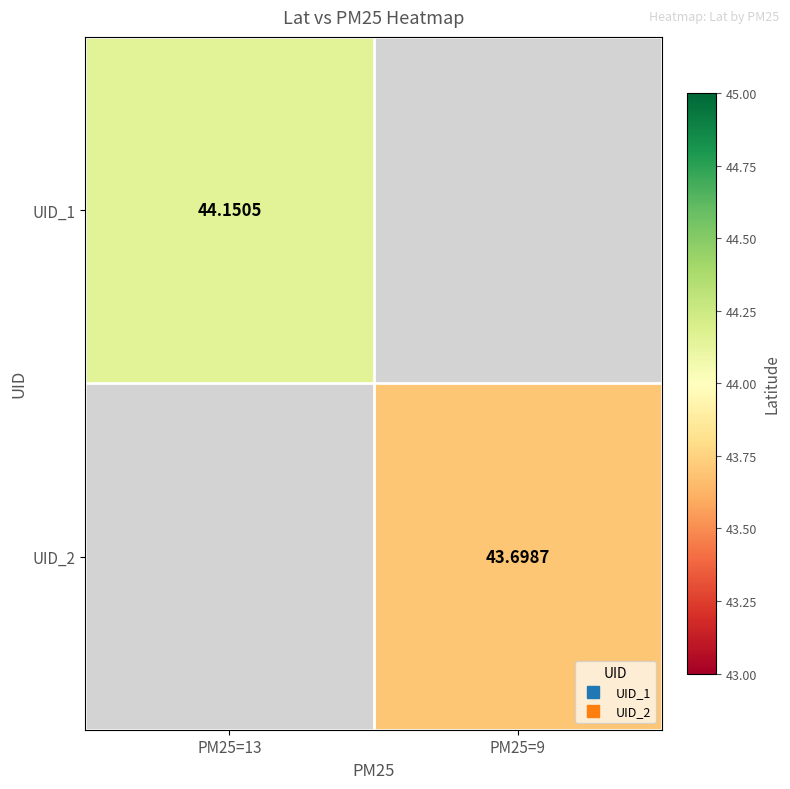

Rank the series by their average value, from highest to lowest.

UID_1, UID_2